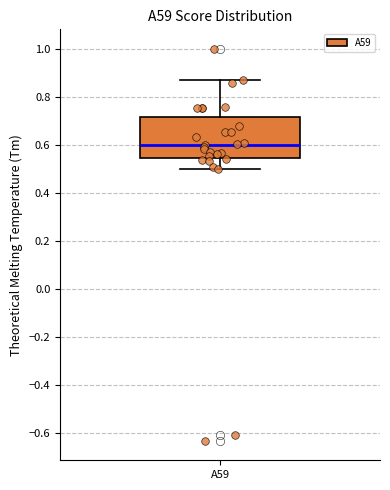

Transcribe this box plot: give where the median line is, the range the box spans, and where the two whiskers end, as read against the y-axis. The values are not printed on the chart, so give them approximately, as read against the axis.

median 0.60, box 0.54 to 0.72, whiskers 0.50 to 0.88